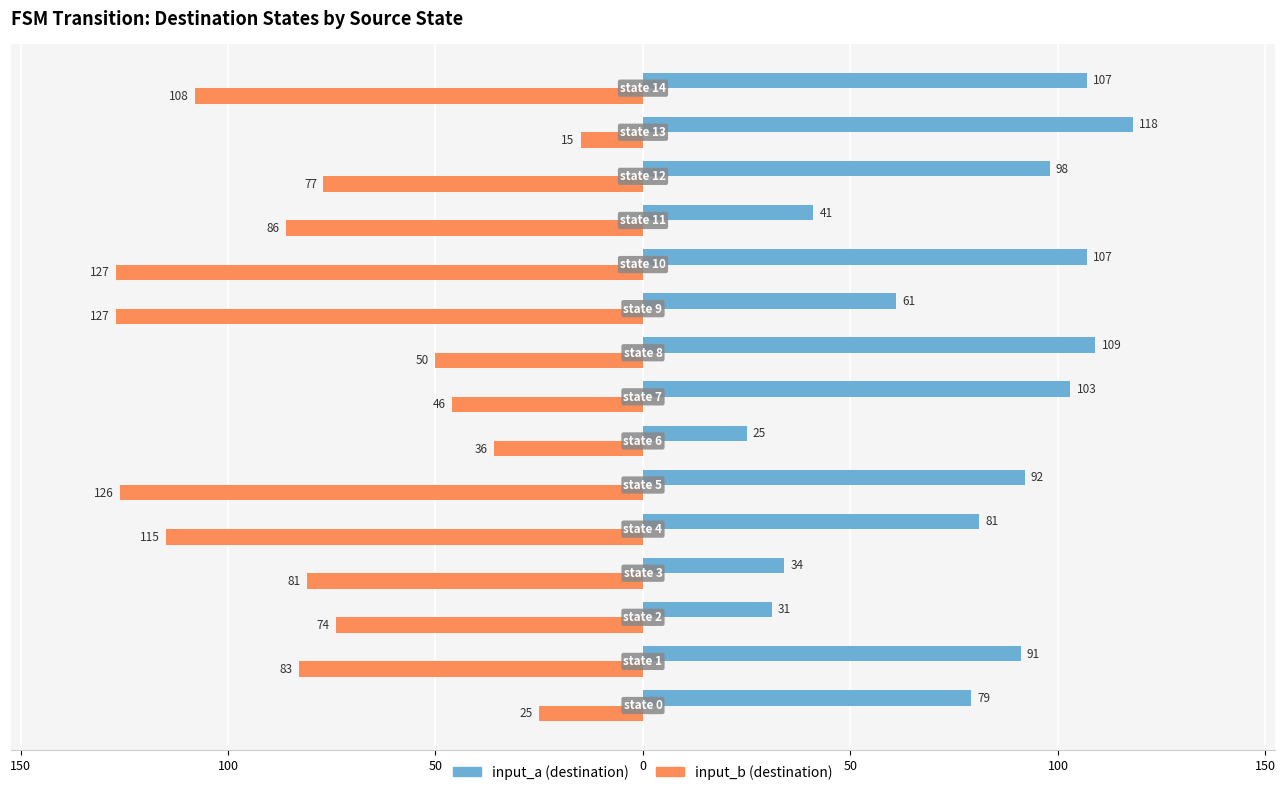

What are all the series names shown in the legend?

input_a (destination), input_b (destination)